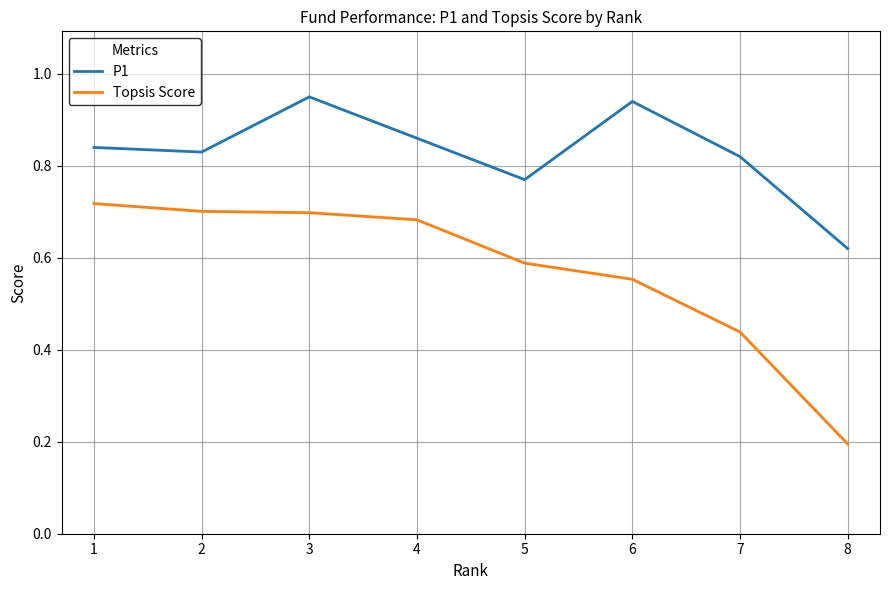

True or false: Topsis Score and P1 cross at least once.

False